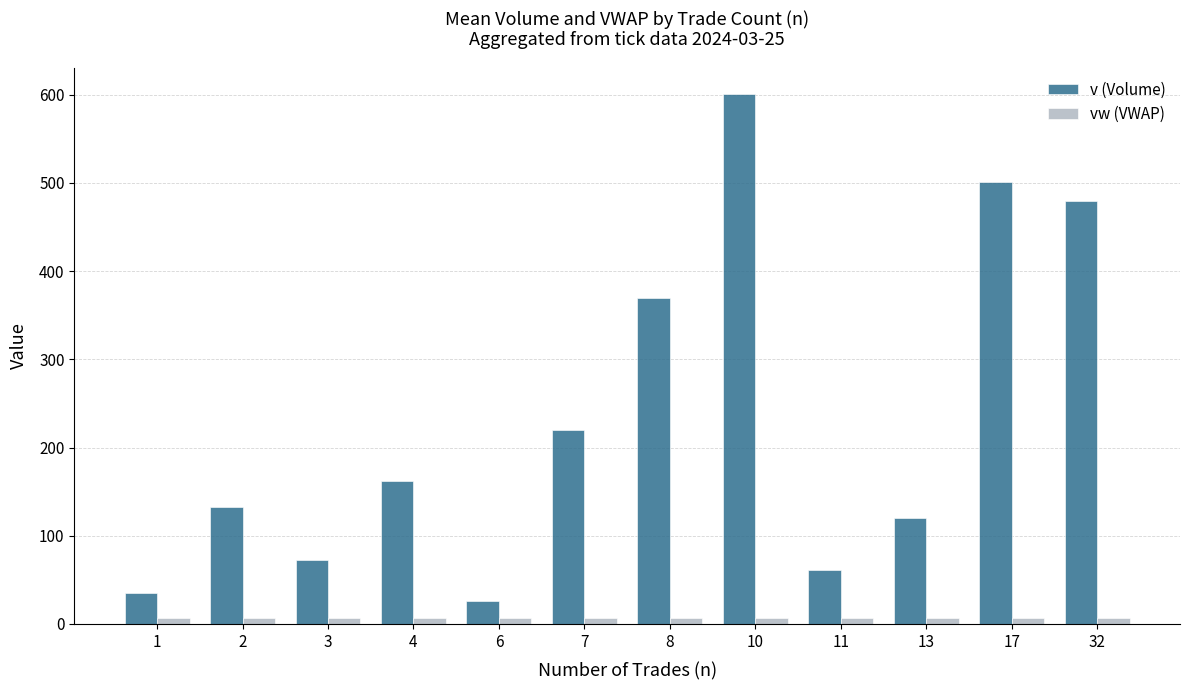

What is the value of the vw (VWAP) bar at the 10th from the left?

6.8